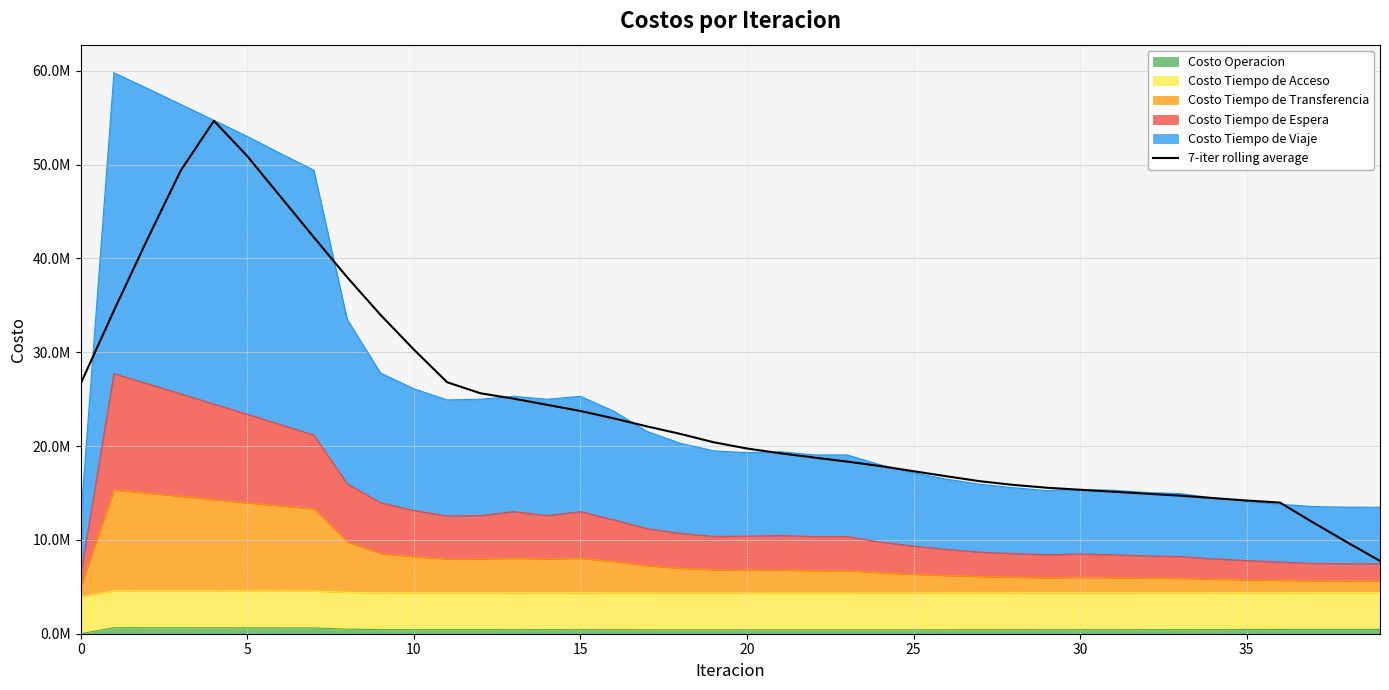

Between 25 and 17, which is larger?

17